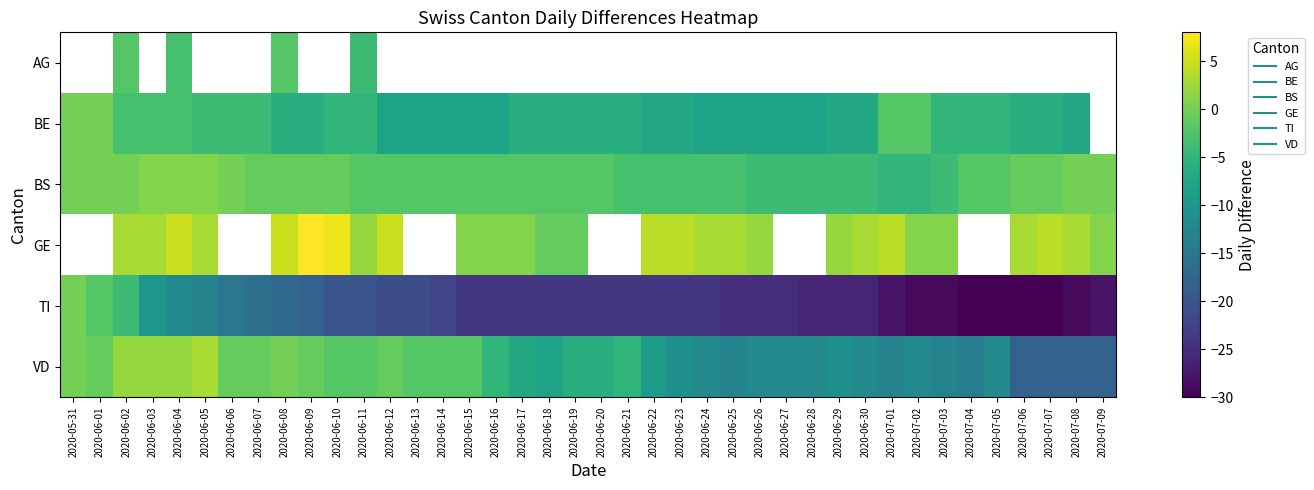

What is the lowest value of the BS series?

-5.0